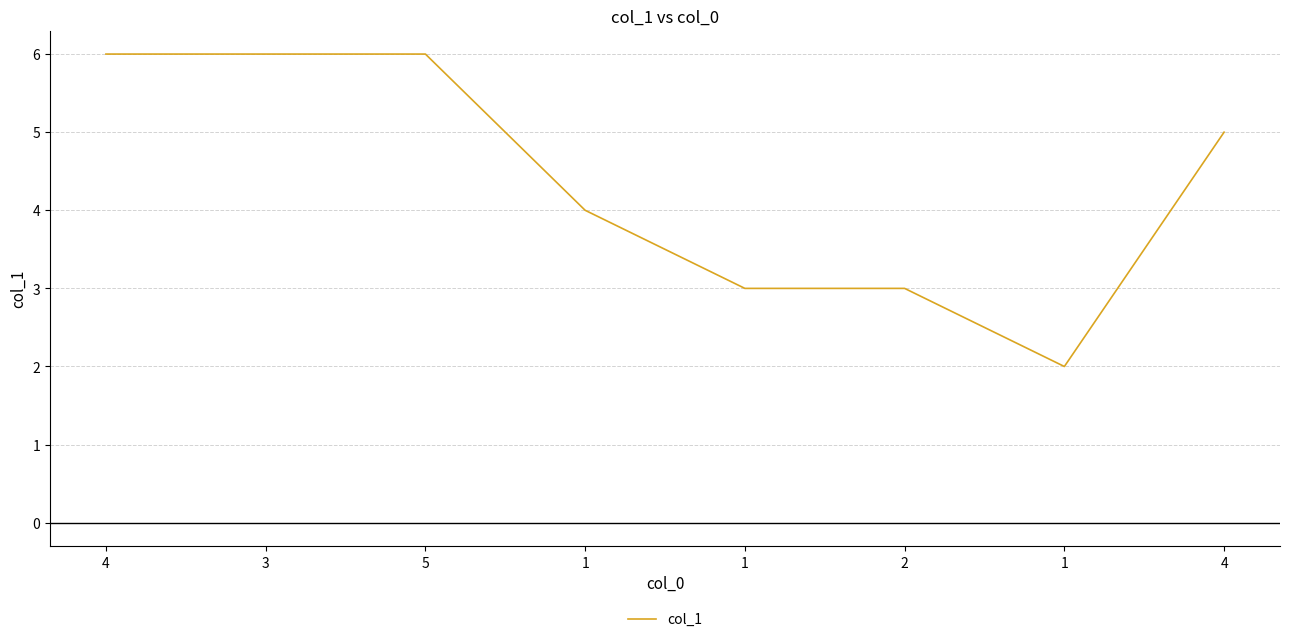

Rank the categories by value from highest to lowest.

4, 3, 5, 4, 1, 1, 2, 1